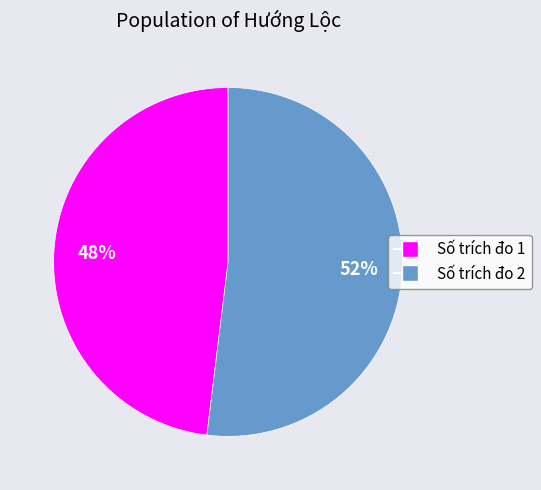

Is it true that Số trích đo 2 is 52% of the pie?

True